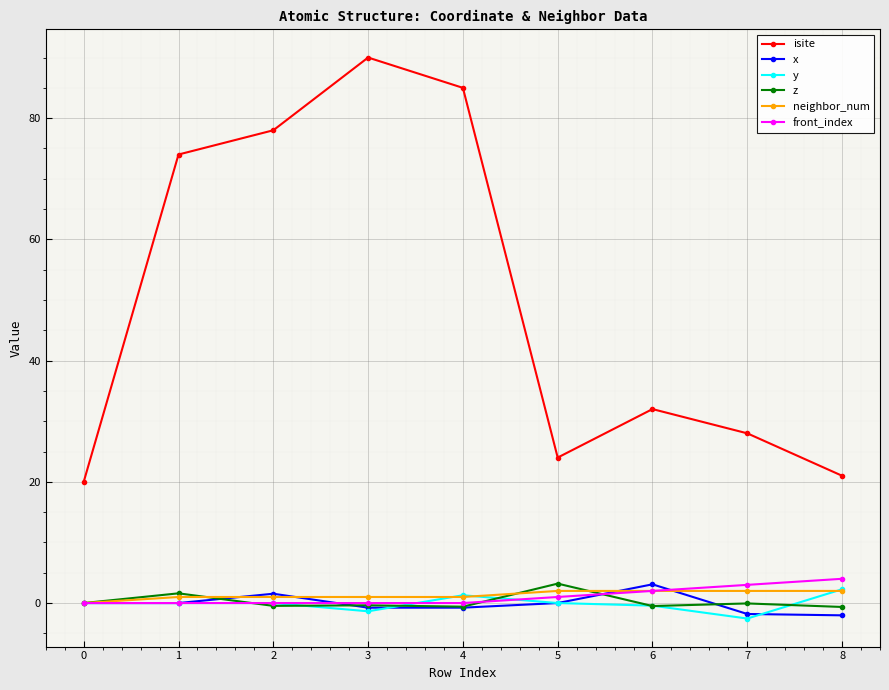

How many data points does each series have?

9